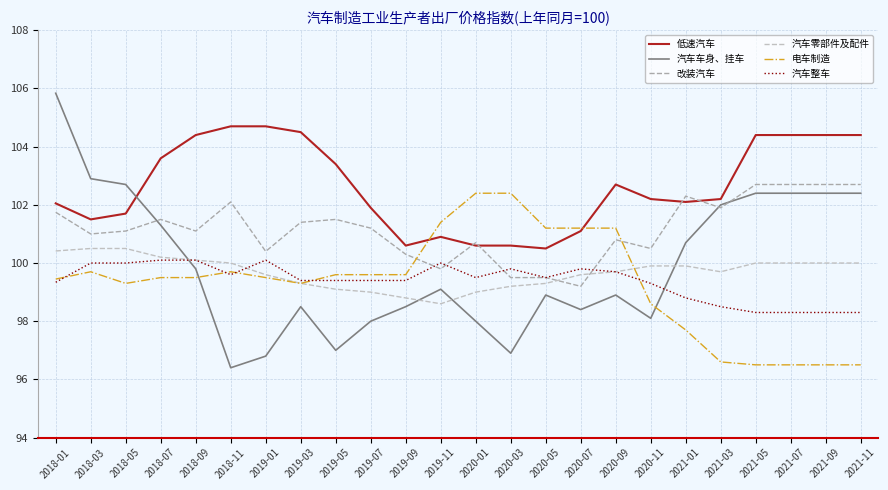

Count the number of categories in the chart.

24